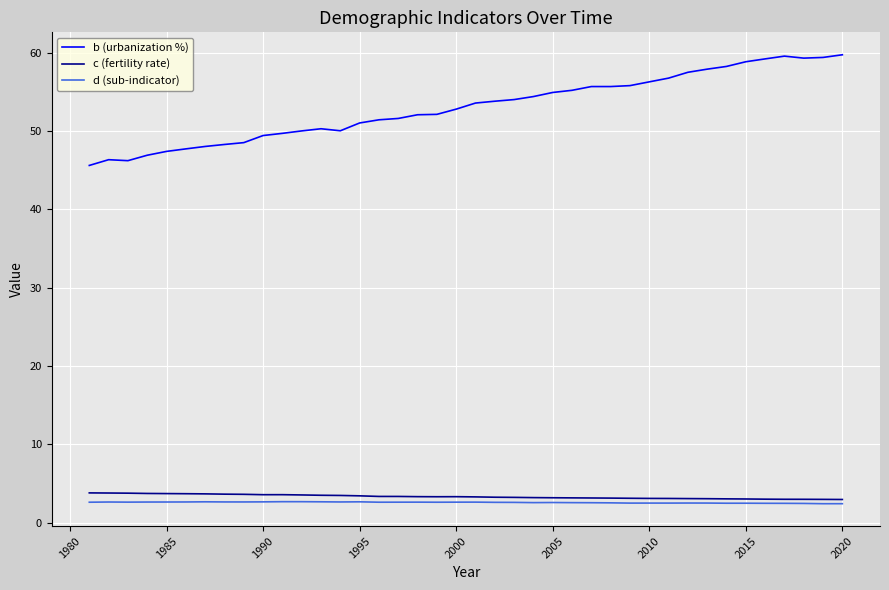

True or false: b (urbanization %) and d (sub-indicator) cross at least once.

False